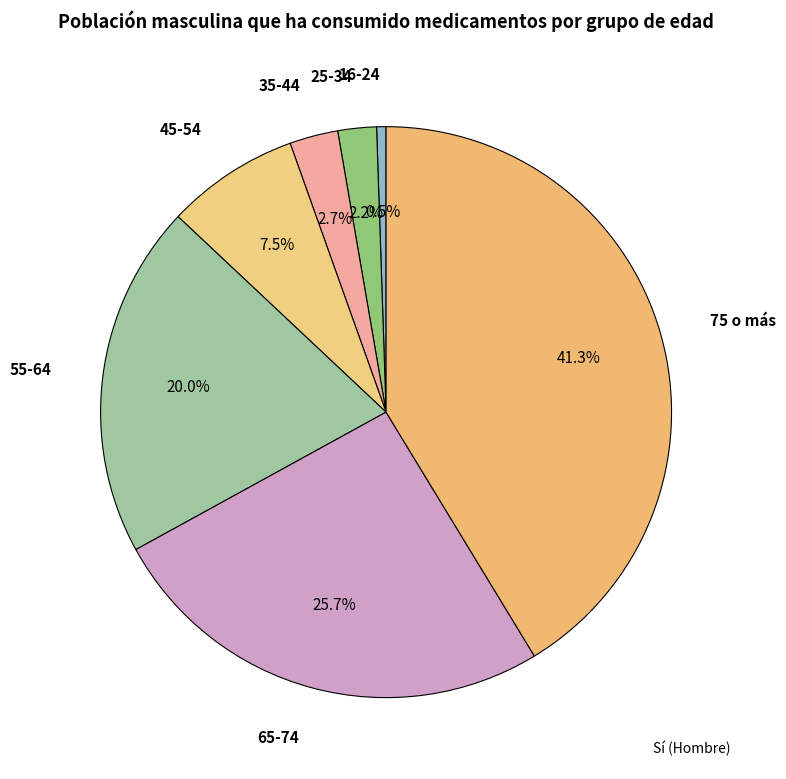

How many slices are in this pie chart?

7